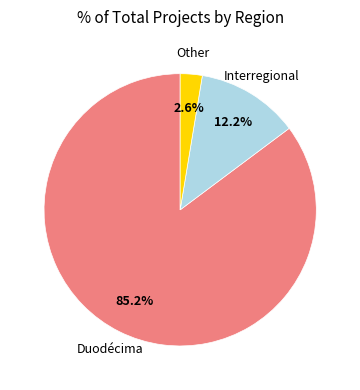

Is it true that Other is 16% of the pie?

False